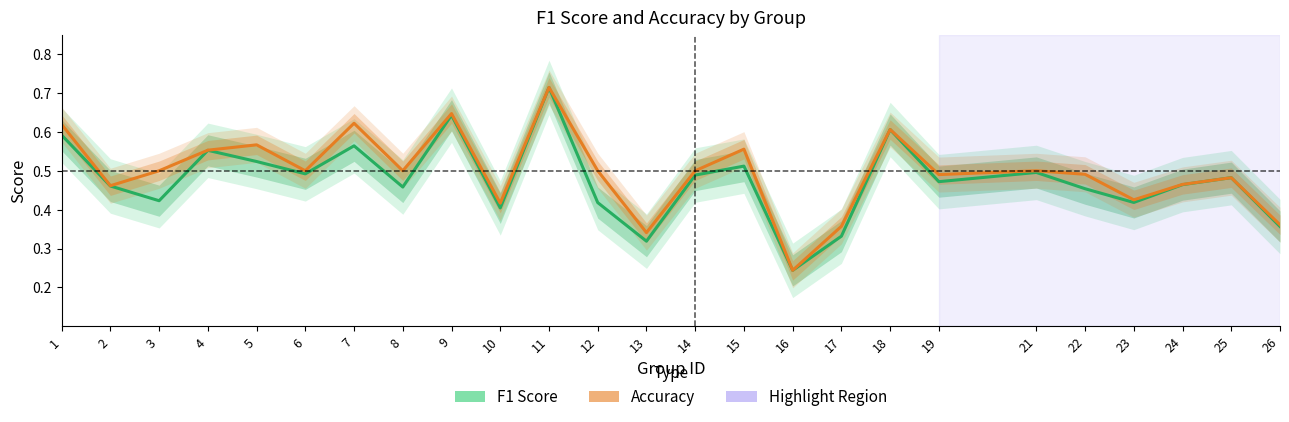

What is the sum of all f1 values?

11.9